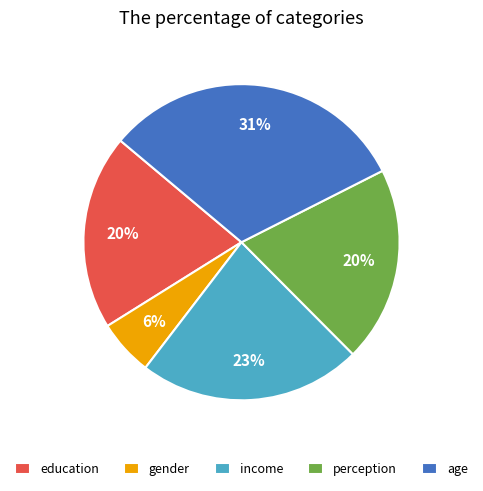

Which slice is the largest?

age